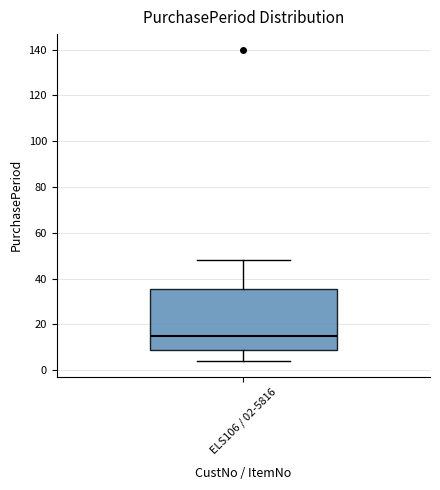

Read this box plot against the y-axis: the position of the median line, the range covered by the box, and the ends of both whiskers. The values are not printed on the chart, so give them approximately, as read against the axis.

median 16, box 8 to 36, whiskers 4 to 48